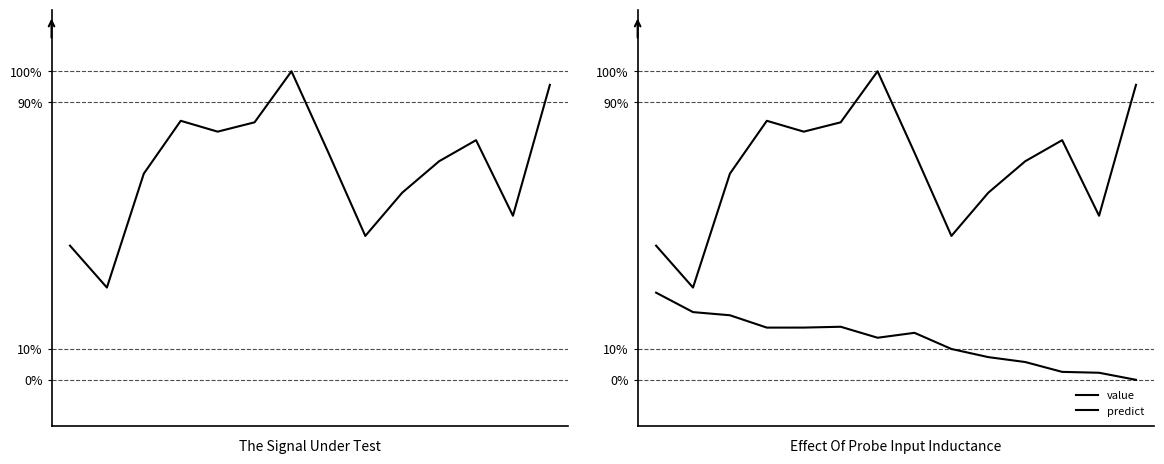

True or false: value and predict intersect in this chart.

False